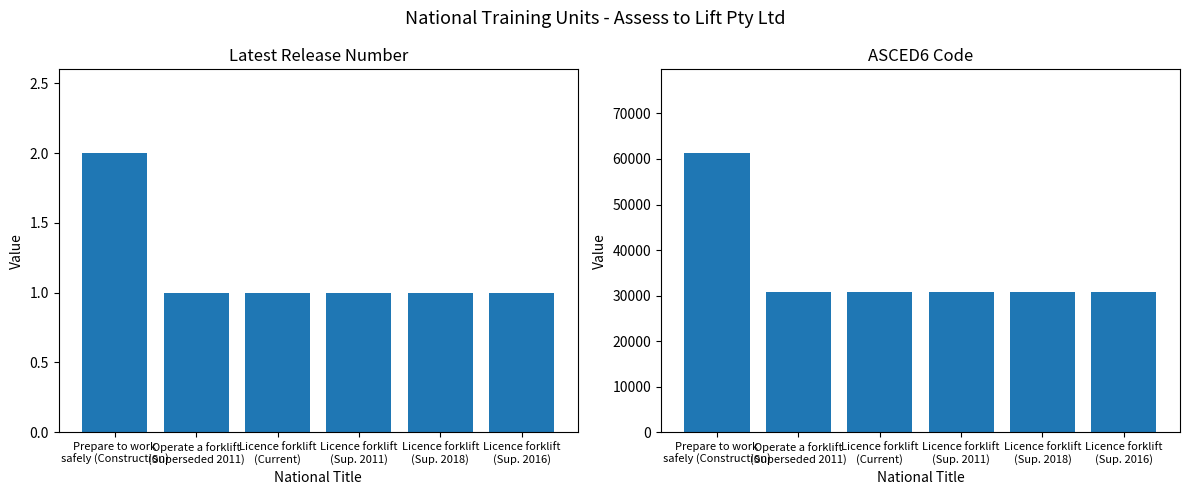

How many series are shown in this chart?

2